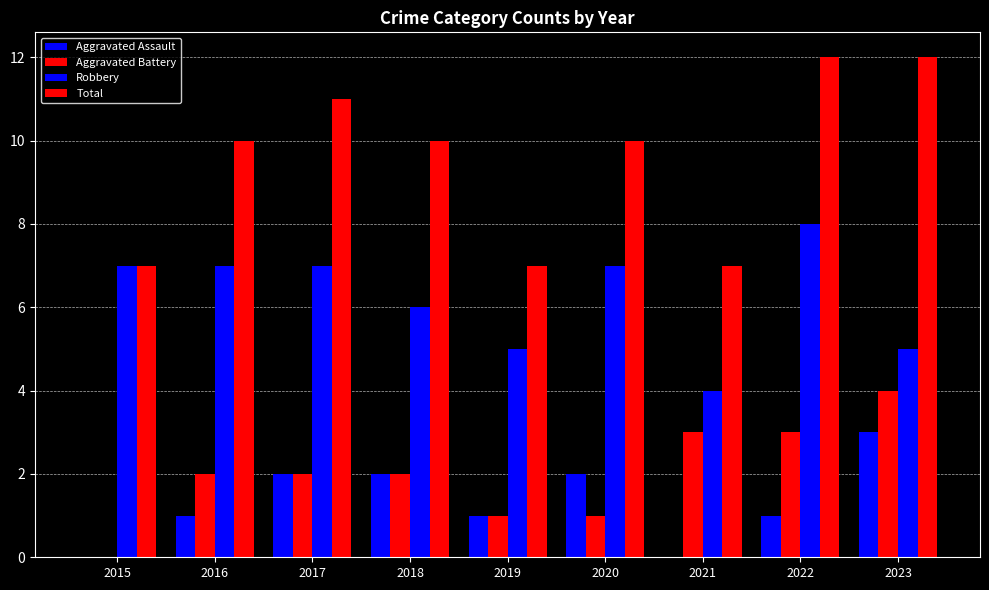

At which label does Aggravated Battery first exceed 2?

2021